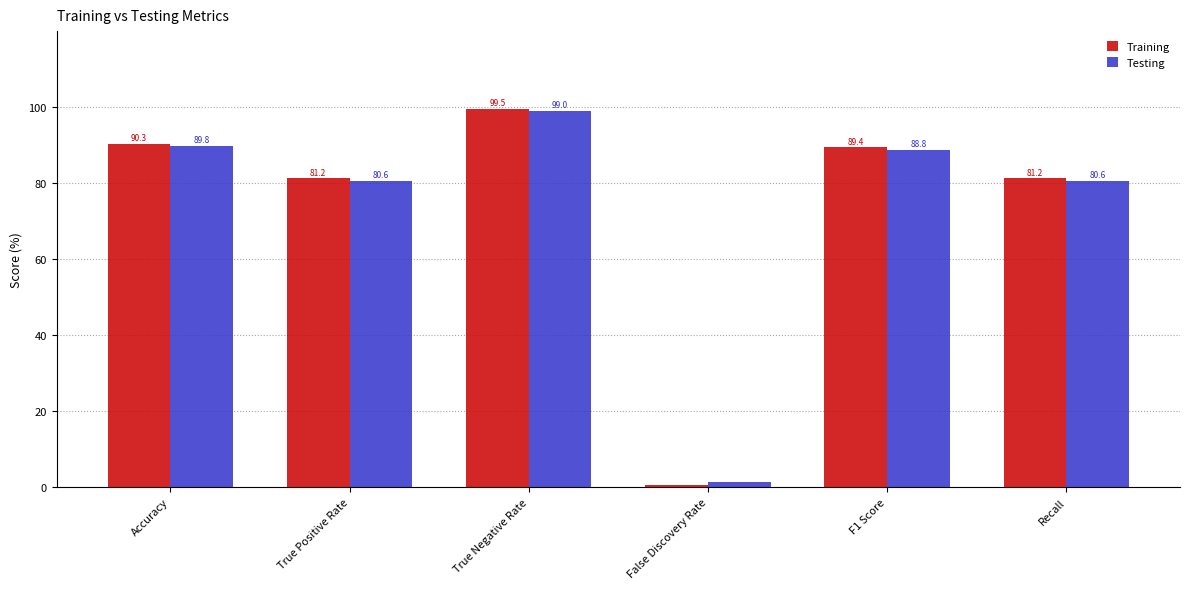

Which series has the largest range (max minus min)?

Training